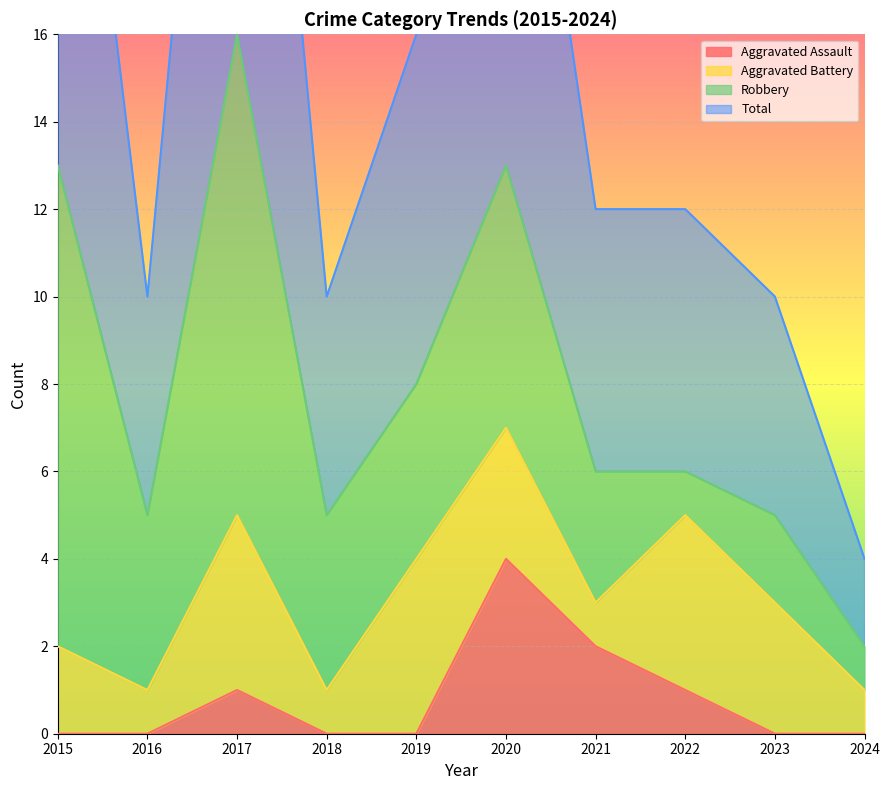

True or false: Aggravated Assault has a value of 2 at 2016.

False